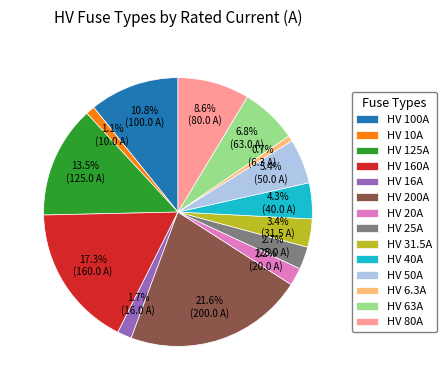

Which category has the biggest portion of the pie?

HV 200A